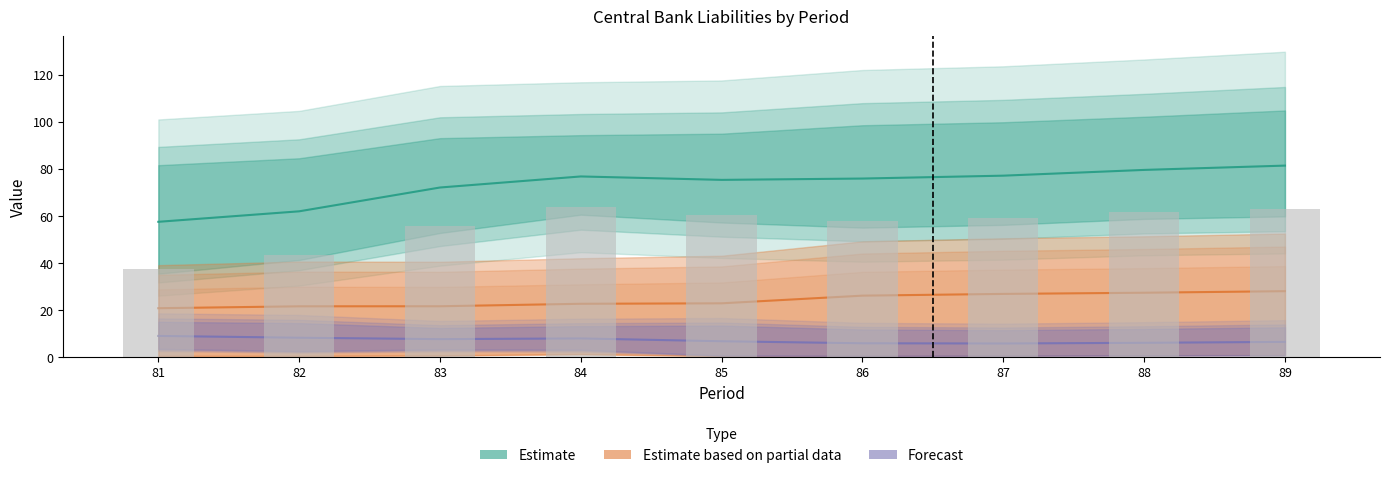

What is the difference between the Estimate values at 87 and 85?

1.8